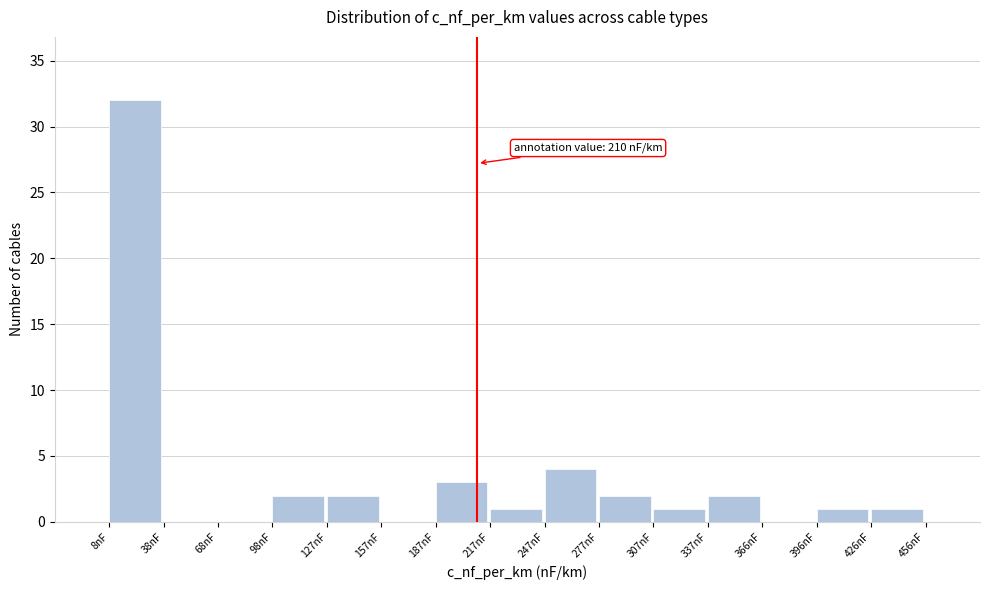

Over which range of the x-axis is the bar tallest?

10 to 40